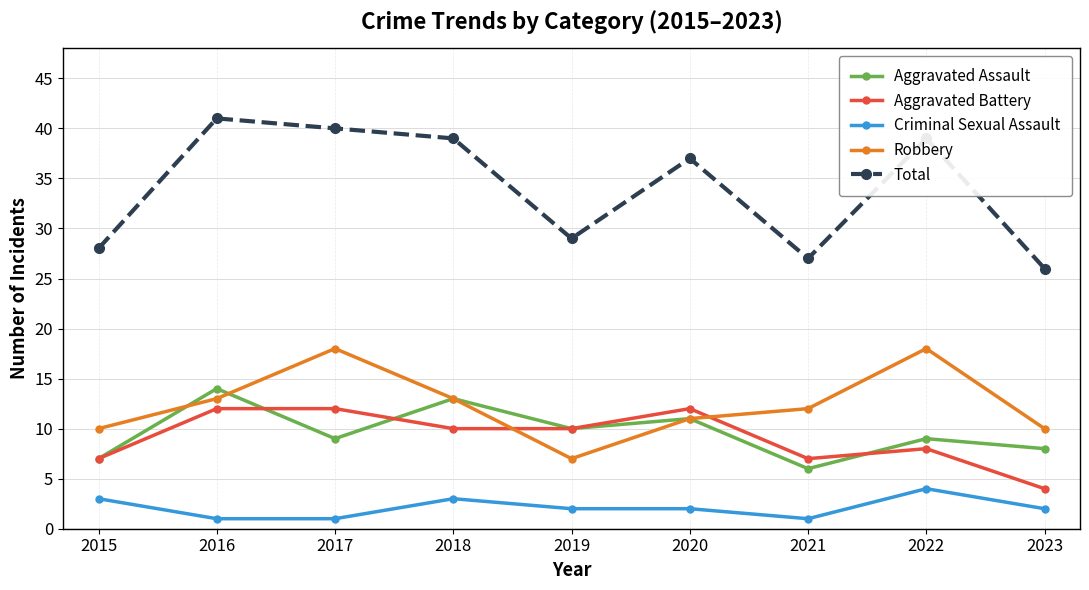

At how many categories does at least one series exceed 9?

9